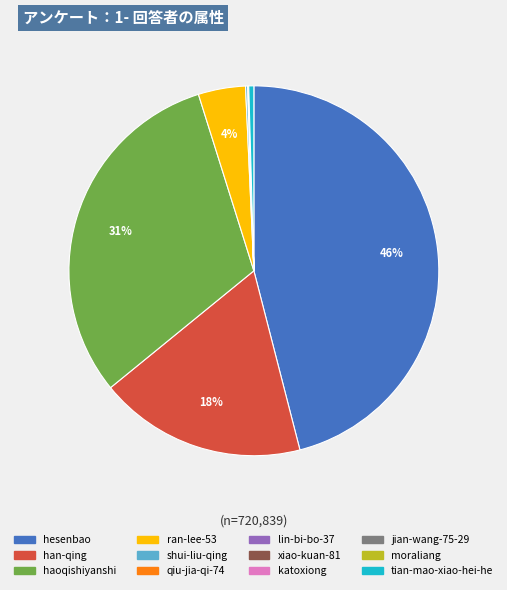

True or false: haoqishiyanshi accounts for 31% of the total.

True